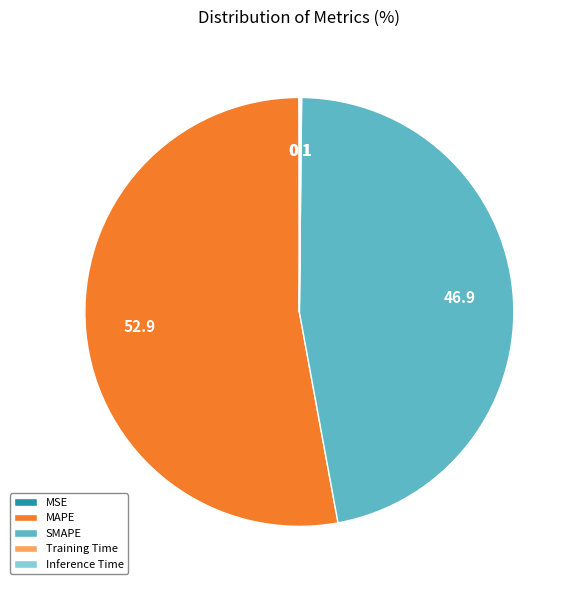

What is the ratio of the value at SMAPE to the value at MAPE?

0.9